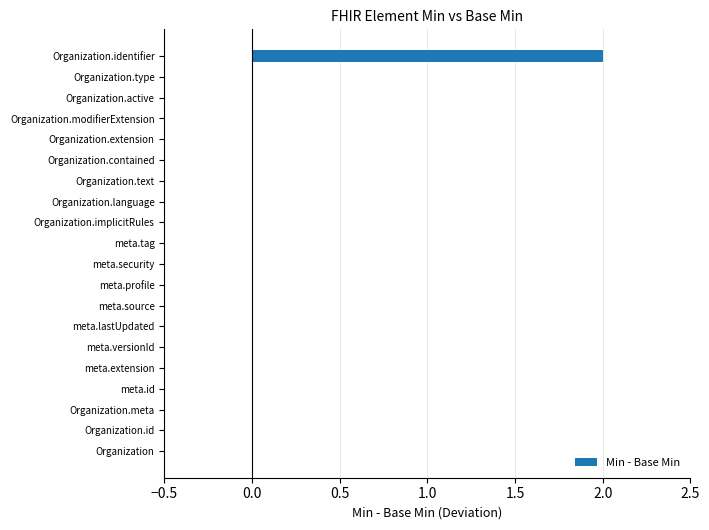

The value at Organization.meta is 0. True or false?

True